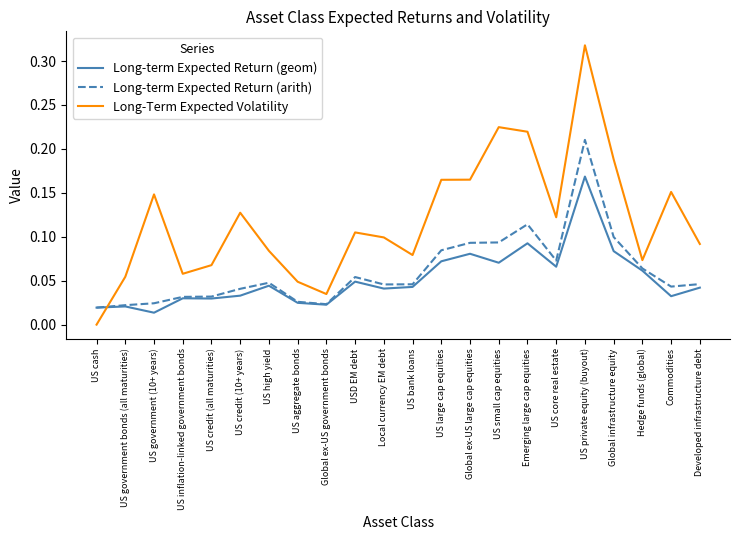

True or false: Long-term Expected Return (geom) and Long-Term Expected Volatility intersect in this chart.

True